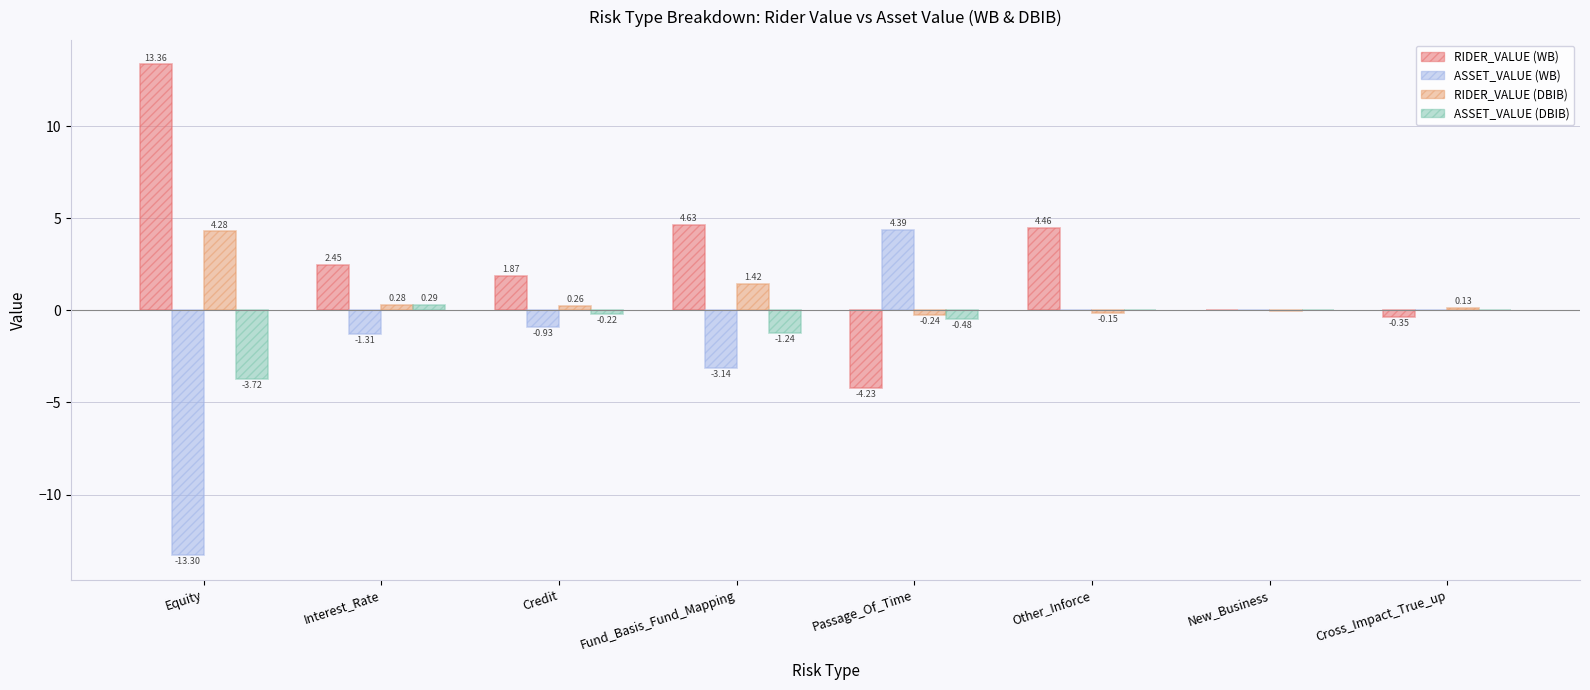

What is the average value of the ASSET_VALUE (DBIB) series?

-0.7